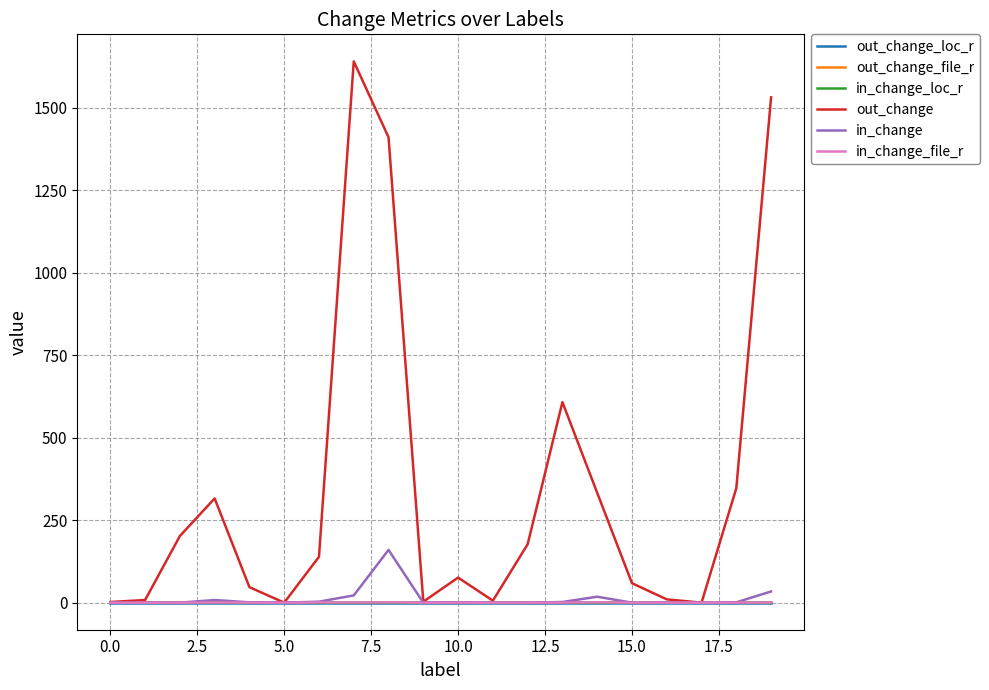

What is the highest value of the in_change series?

160.0